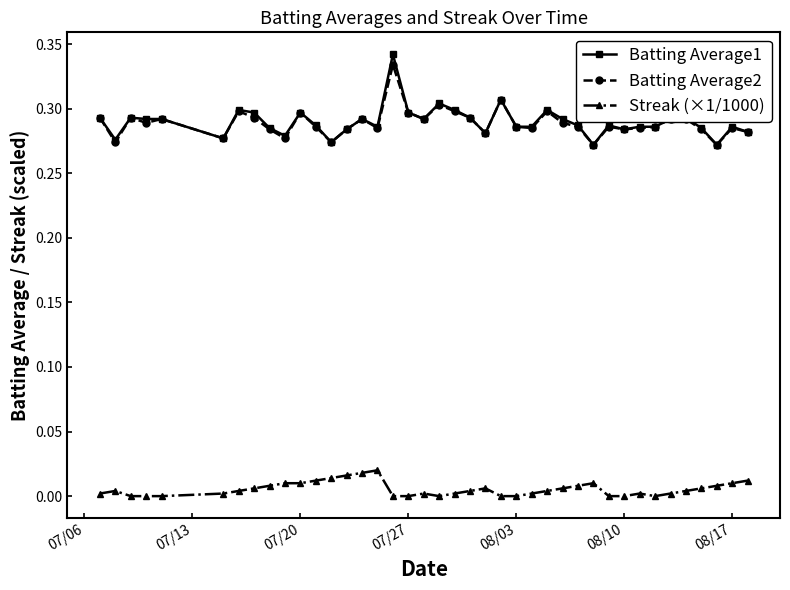

True or false: Streak (×1/1000) and Batting Average1 cross at least once.

False